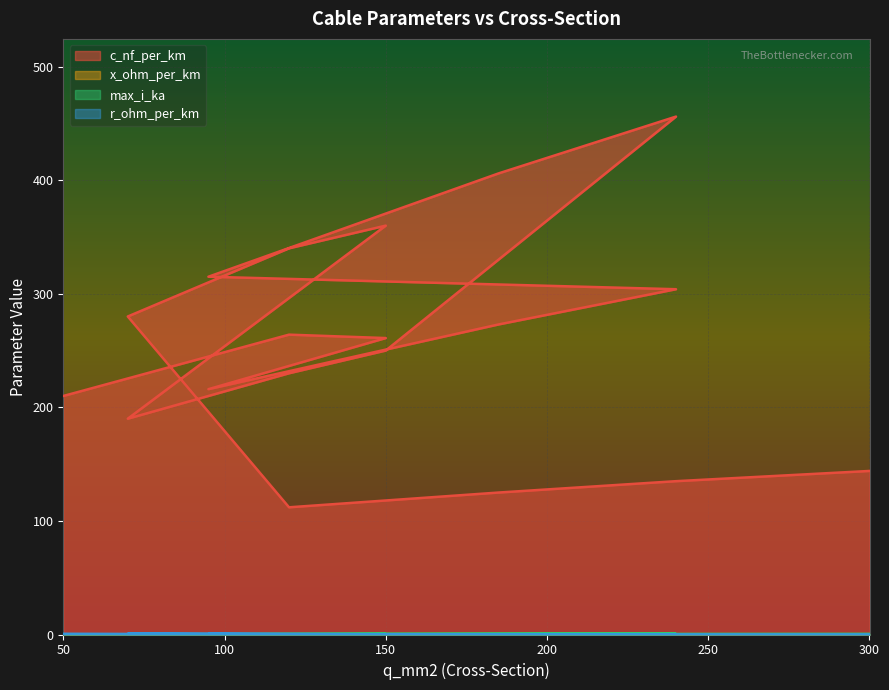

At 50, list the series in order from smallest to largest.

x_ohm_per_km, max_i_ka, r_ohm_per_km, c_nf_per_km